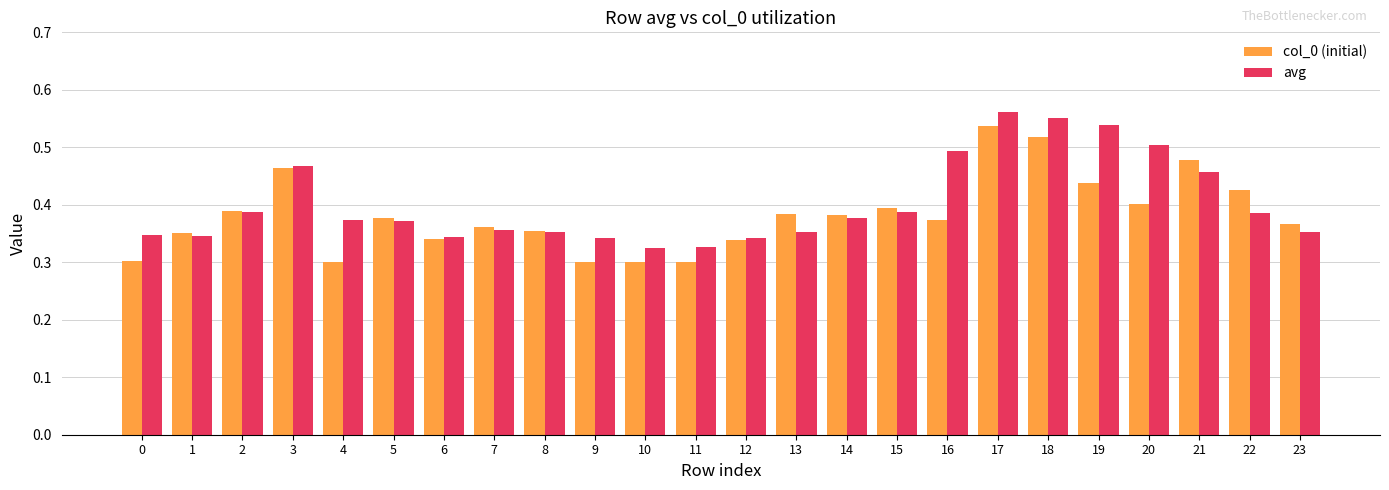

What is the sum of all avg values?

9.6